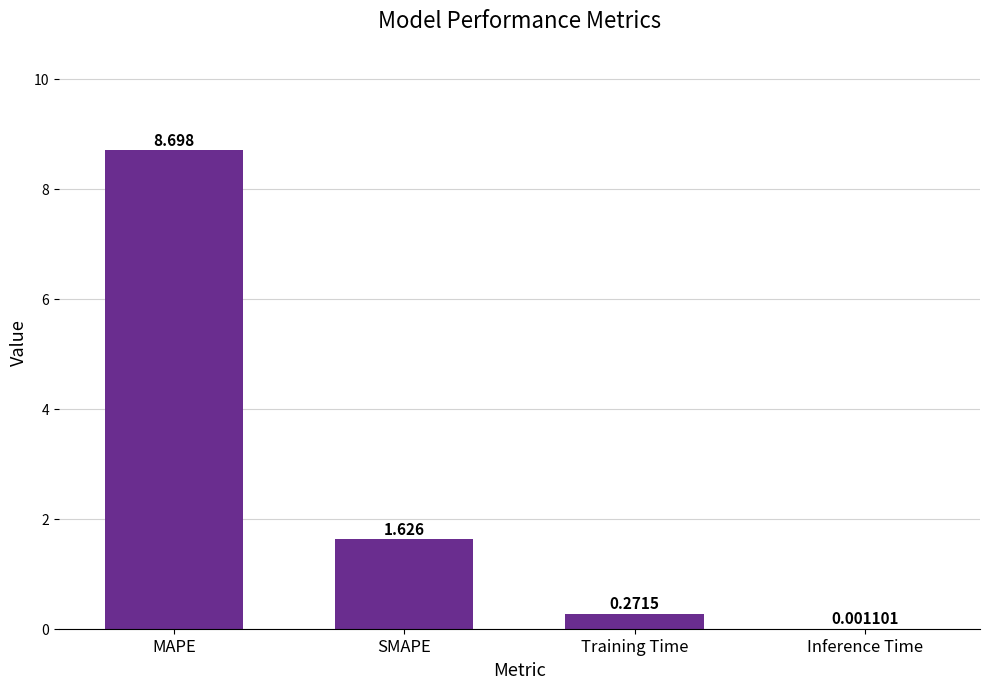

Count the number of values greater than 1.

2